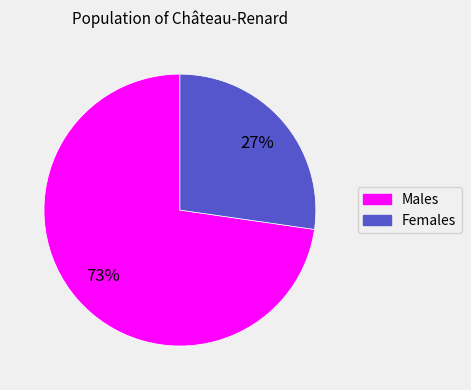

Count the number of slices in the pie.

2